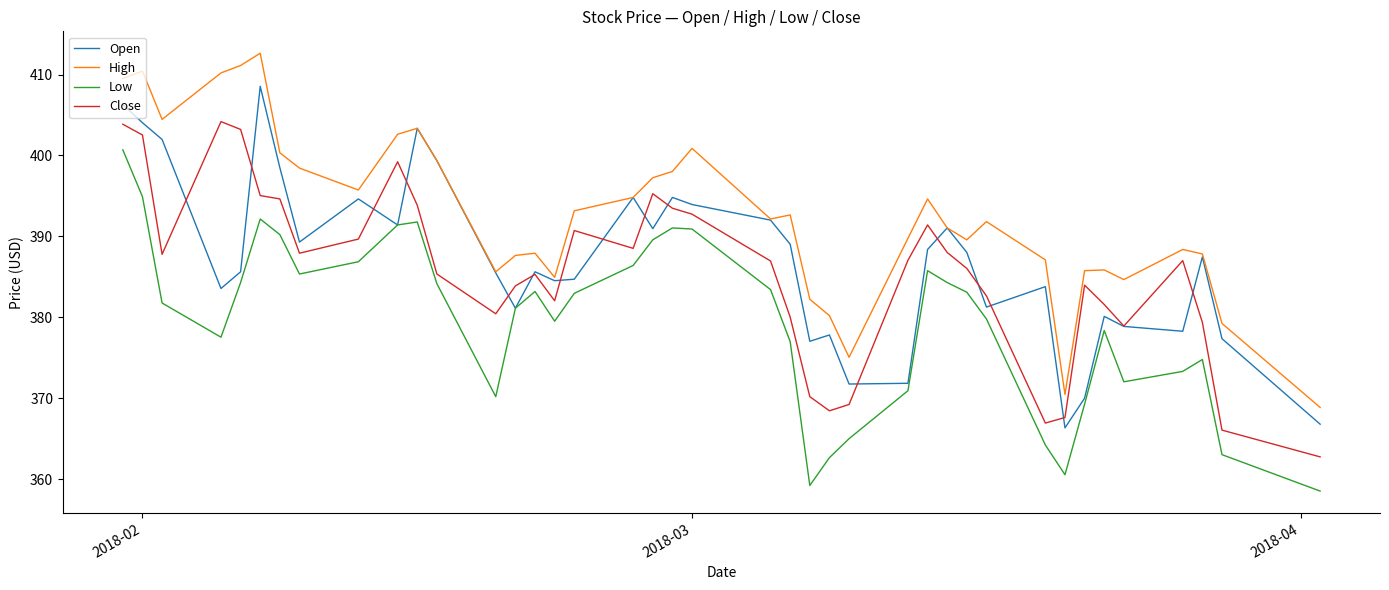

What is the highest value of the Low series?

400.7